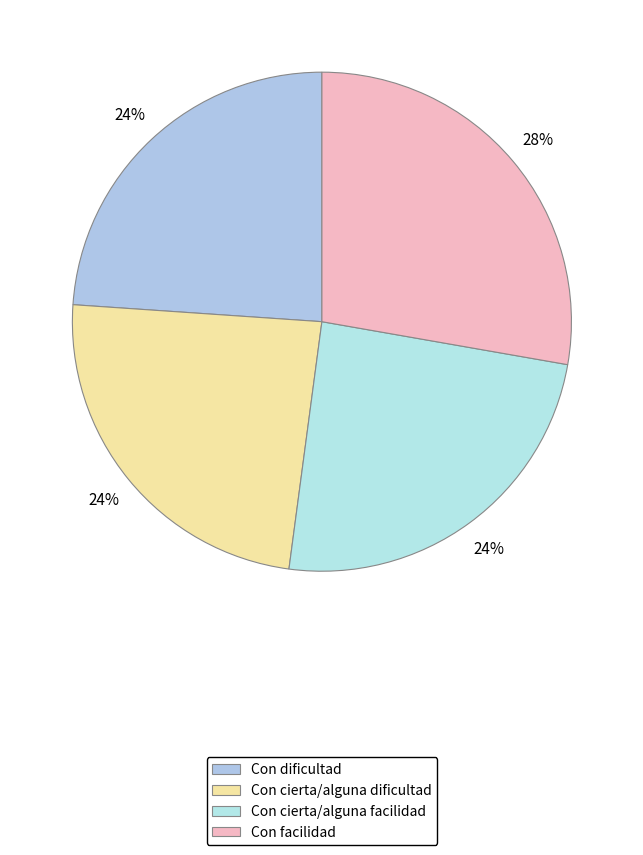

To the nearest percent, what is the combined percentage of Con dificultad and Con cierta/alguna dificultad?

48%